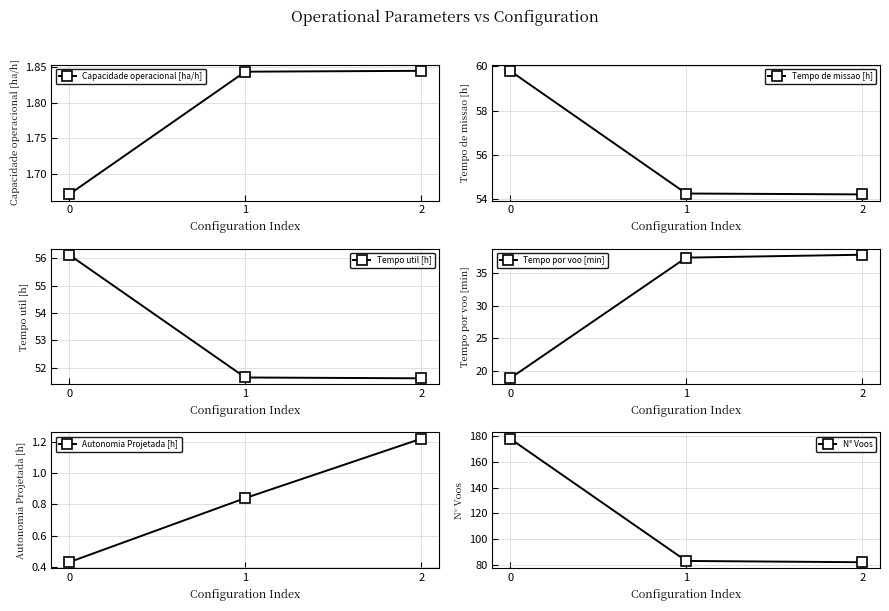

Which has a higher value, 2 or 0?

2